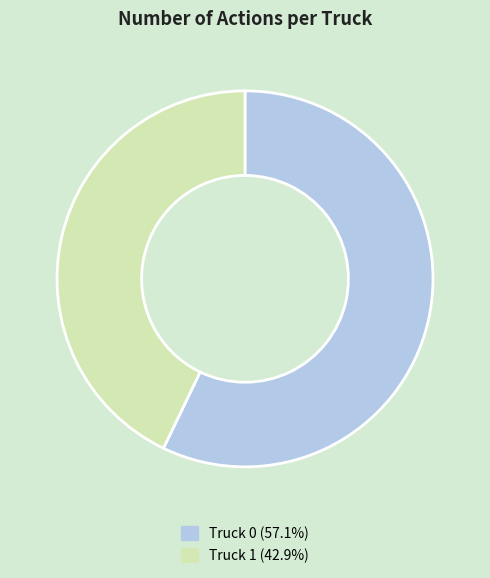

Is the sum of Truck 1 and Truck 0 greater than half?

Yes